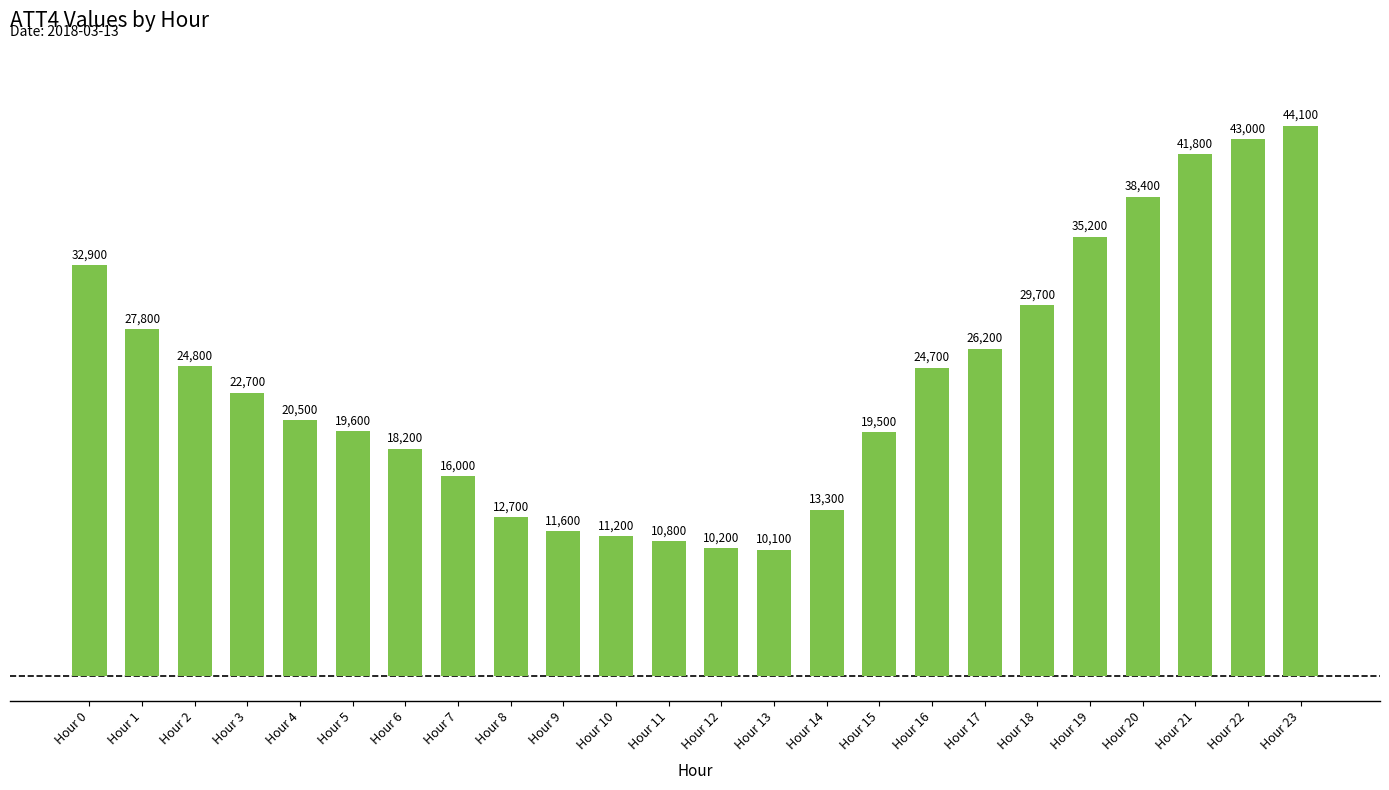

Where is the data nearest to the value 27100?

Hour 1